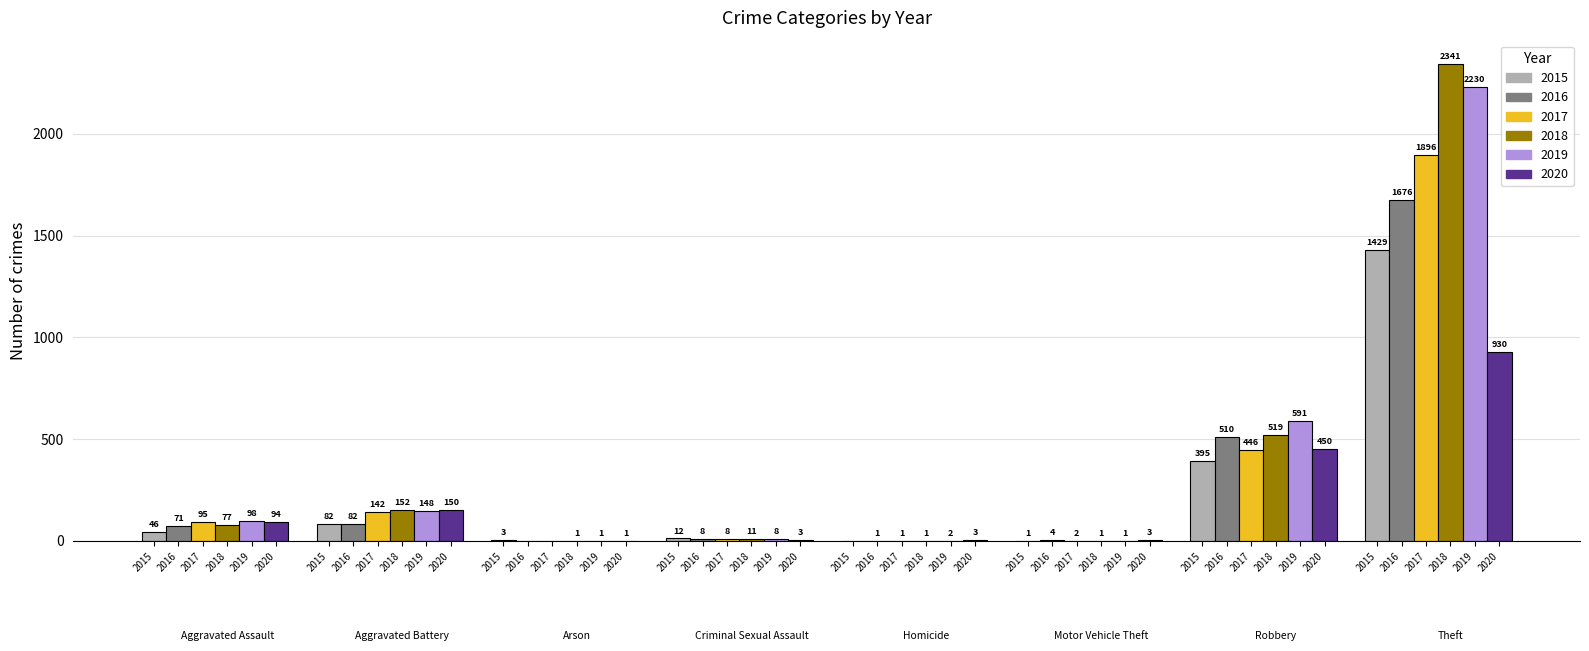

List the labels in order of 2016 value, largest first.

Theft, Robbery, Aggravated Battery, Aggravated Assault, Criminal Sexual Assault, Motor Vehicle Theft, Homicide, Arson